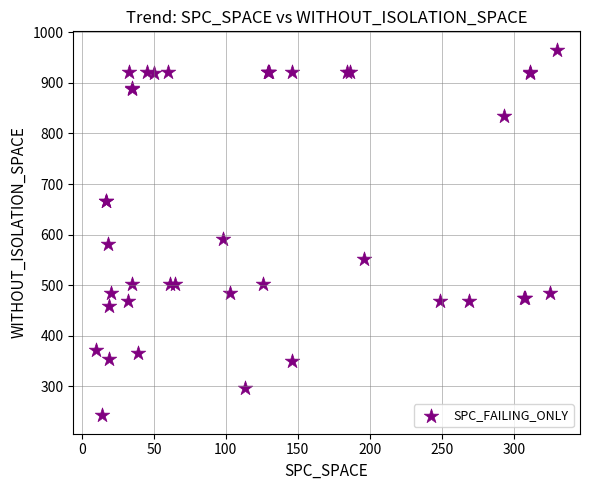

What Y value in the scatter plot is closest to 604?

592